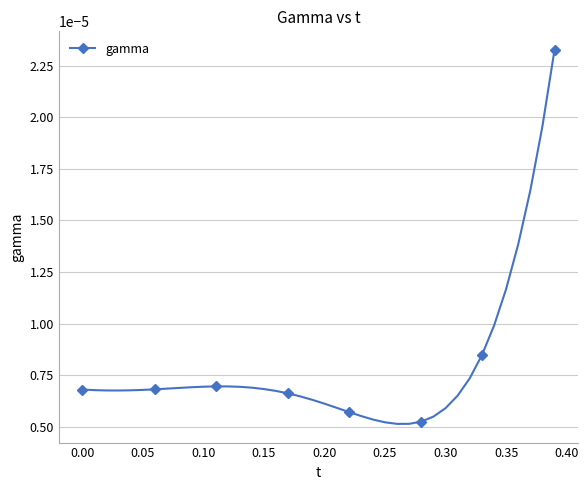

True or false: the data has more than 0 interior local peaks.

True